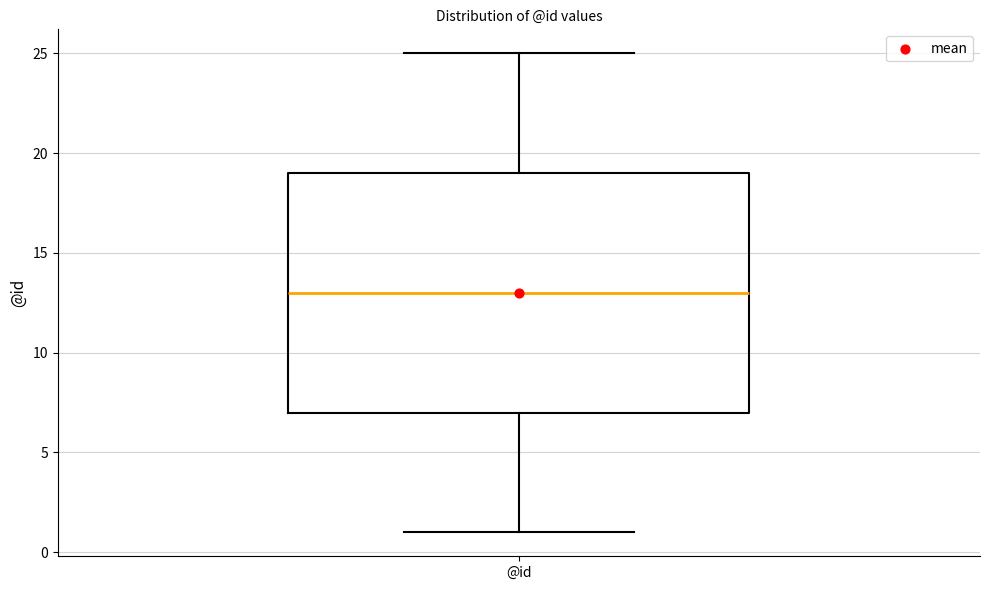

Read this box plot against the y-axis: the position of the median line, the range covered by the box, and the ends of both whiskers. The values are not printed on the chart, so give them approximately, as read against the axis.

median 13, box 7 to 19, whiskers 1 to 25